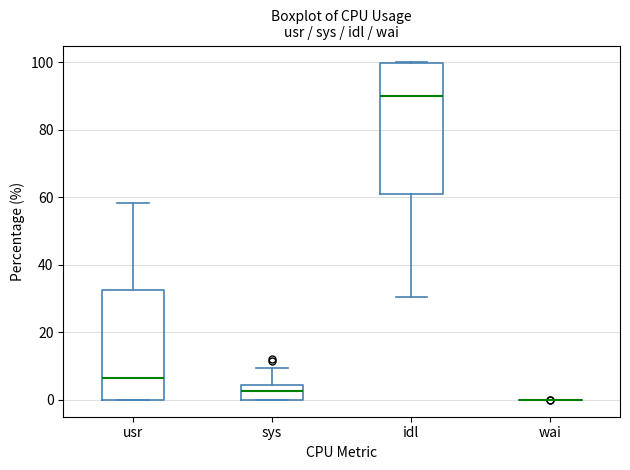

Where is the upper edge of the box for usr on the y-axis? The values are not printed on the chart, so give them approximately, as read against the axis.

32